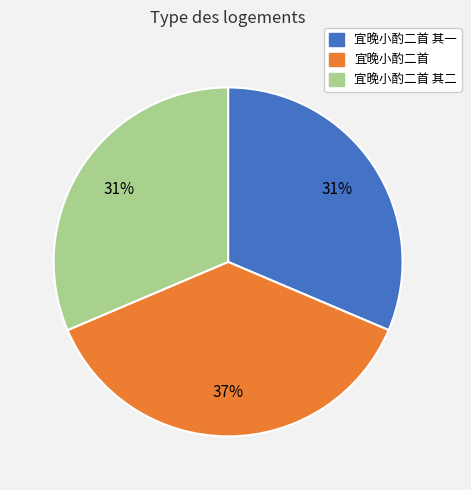

What is the largest slice in the pie chart?

宜晚小酌二首